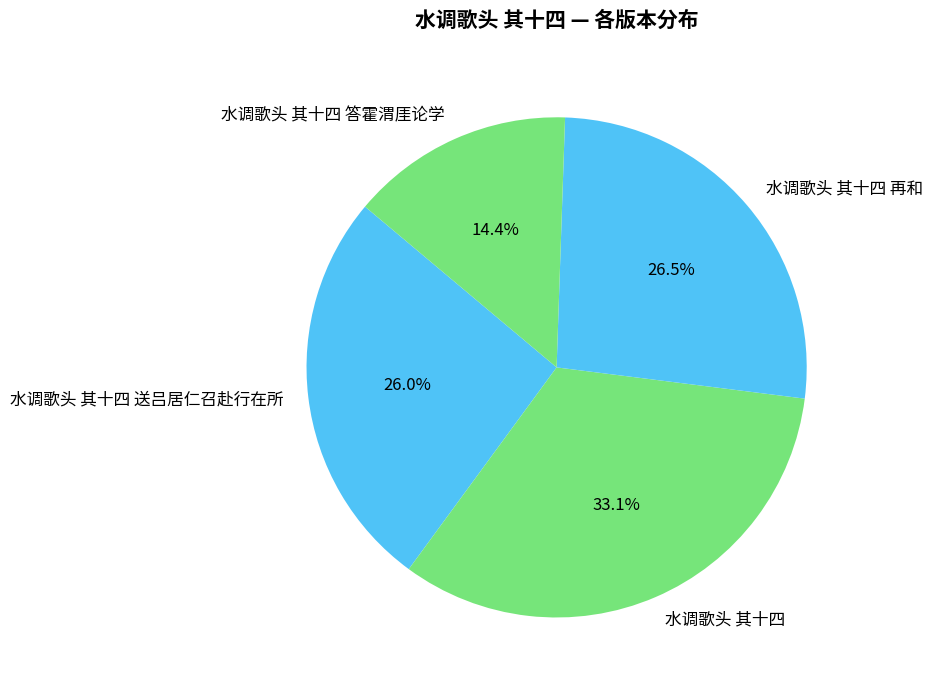

Which category has the biggest portion of the pie?

水调歌头 其十四